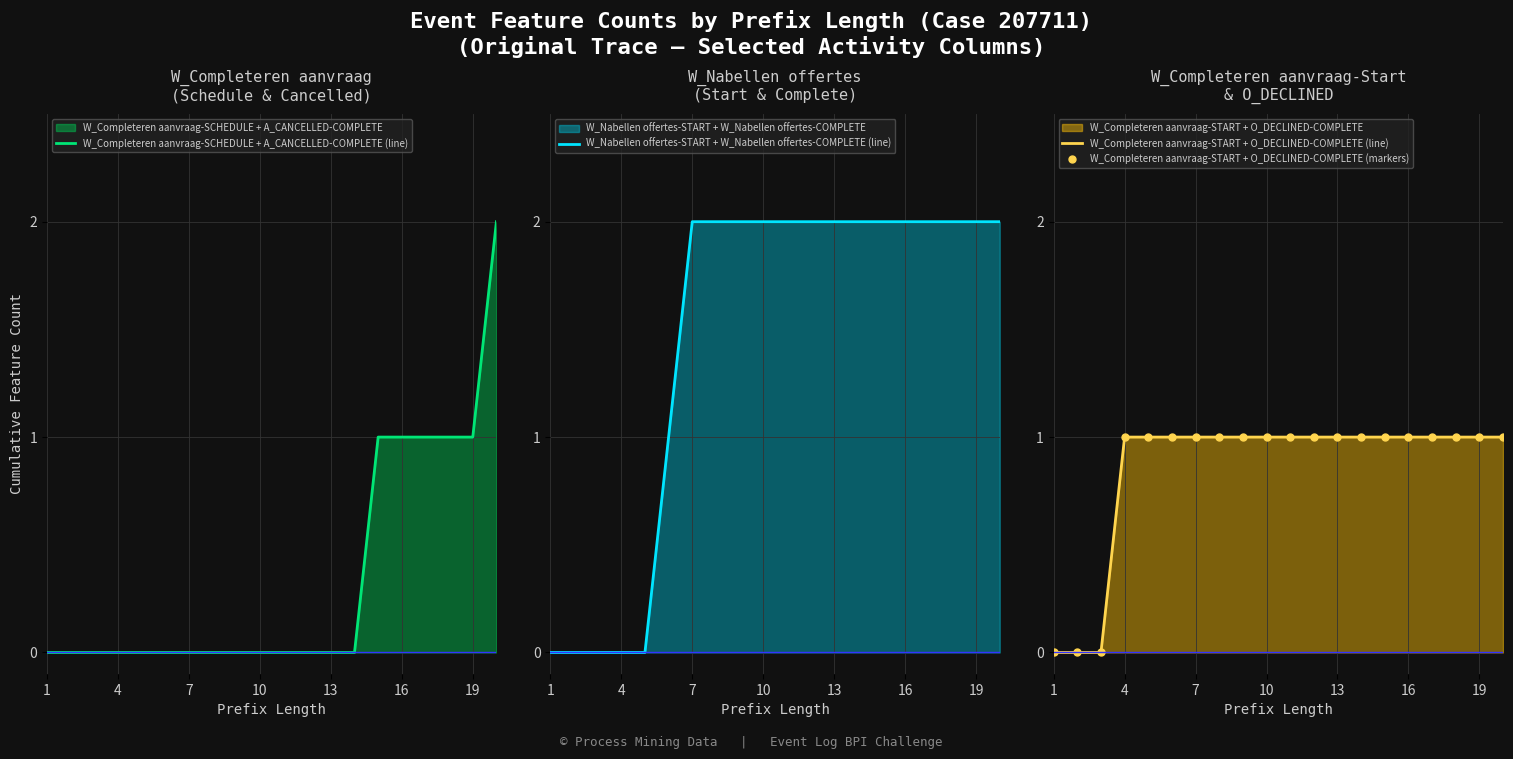

True or false: W_Completeren aanvraag-SCHEDULE + A_CANCELLED-COMPLETE (line) has a value of 1 at 4.

False